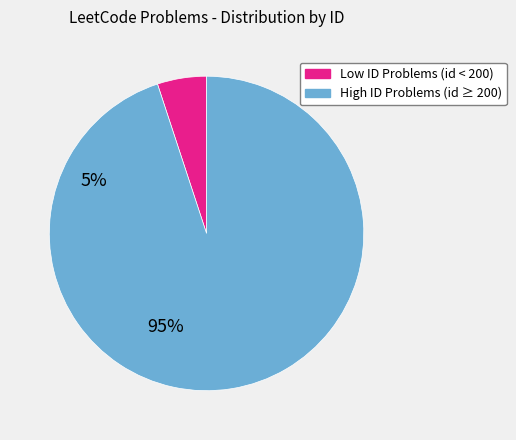

How many segments does this pie chart have?

2